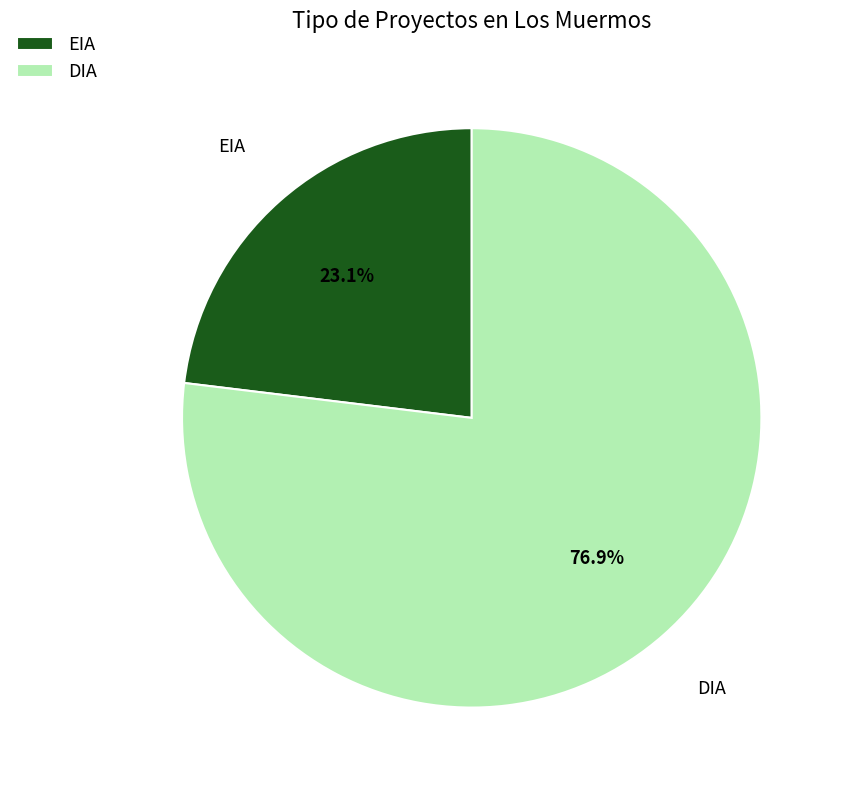

To the nearest percent, what is the combined percentage of EIA and DIA?

100%